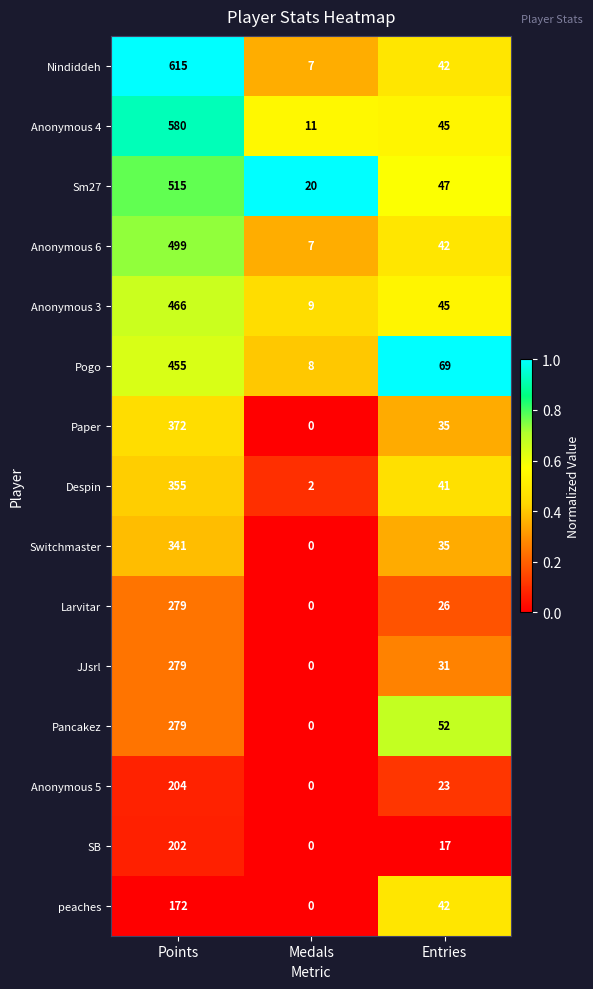

What is the total value across all series at Medals?

64